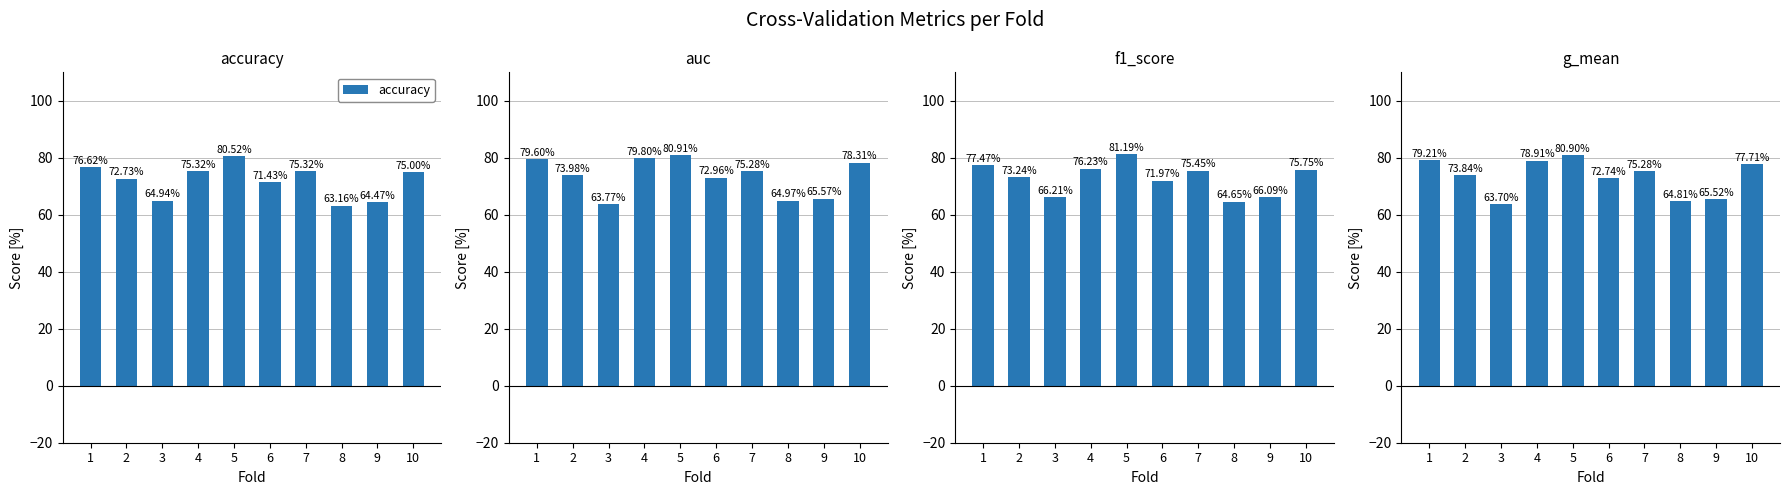

Does the chart contain any negative values?

No